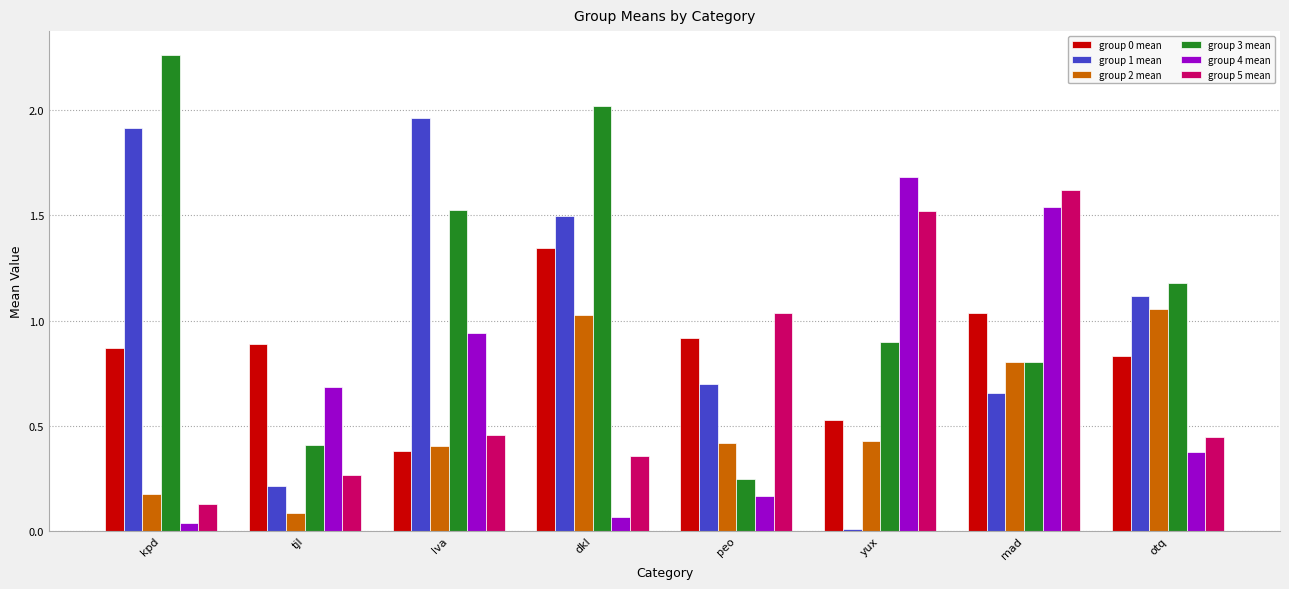

What is the difference between the maximum and minimum values in the group 4 mean series?

1.6